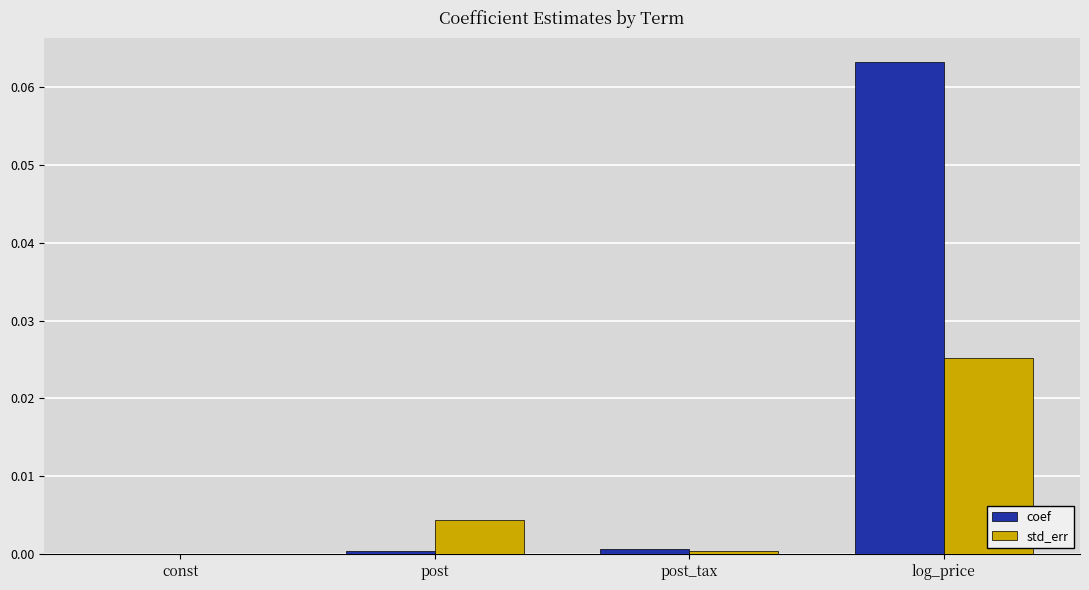

Is the value of std_err at const greater than the value of coef at post_tax?

No